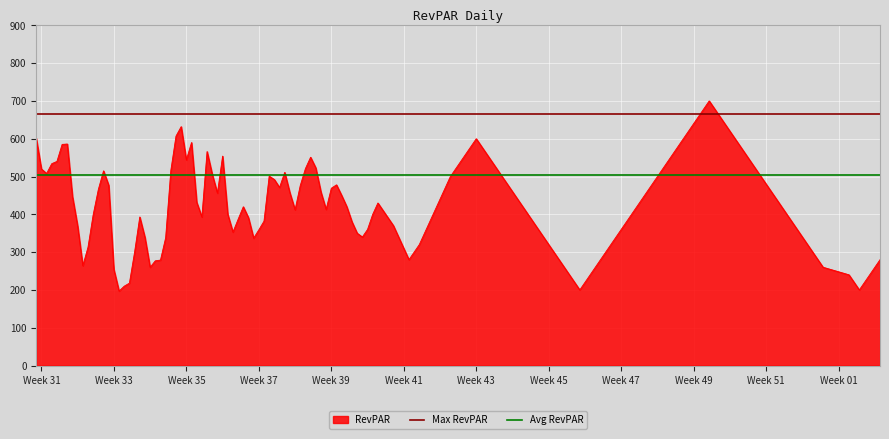

What is the sum of the Max RevPAR values at Week 33 and Week 31?

1330